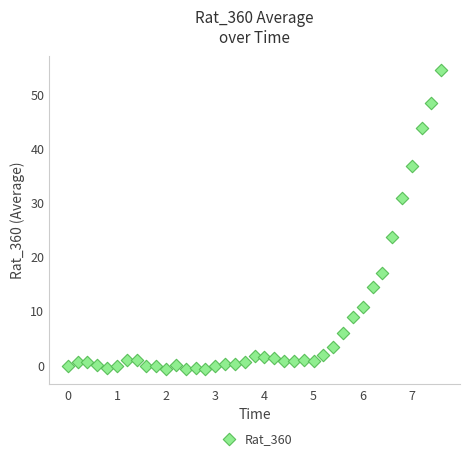

What Y value in the scatter plot is closest to 26?

23.6